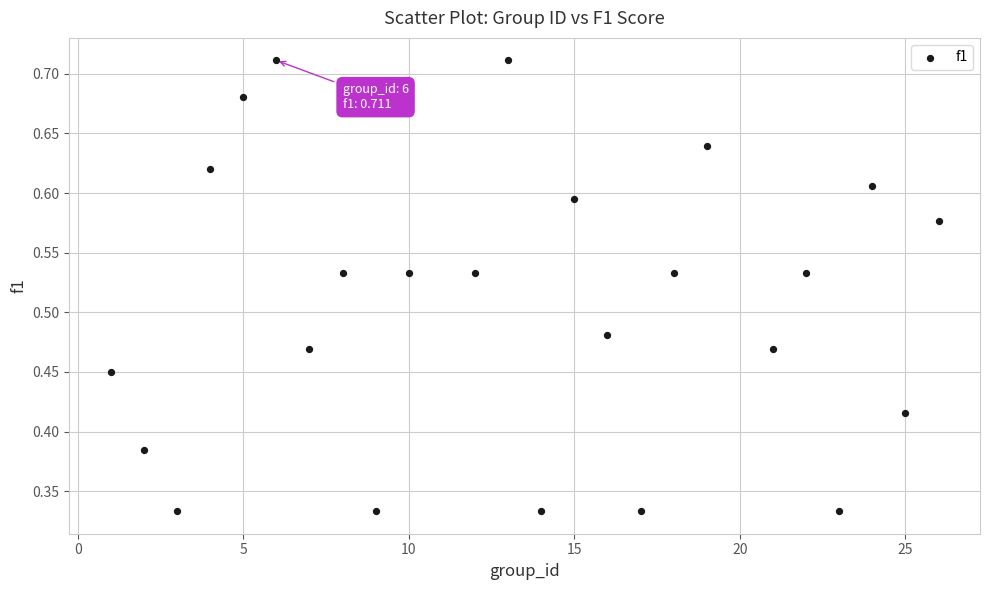

What is the range of X values (max minus min)?

25.0